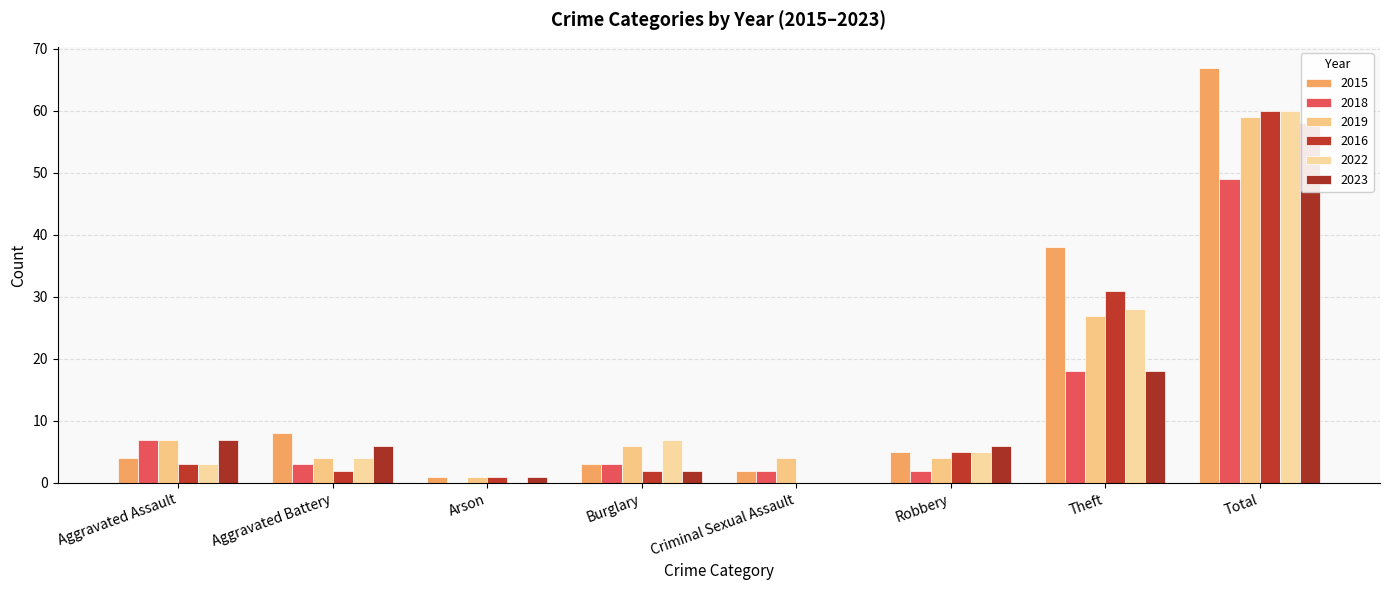

Is it true that 2015 equals 1 at Criminal Sexual Assault?

False